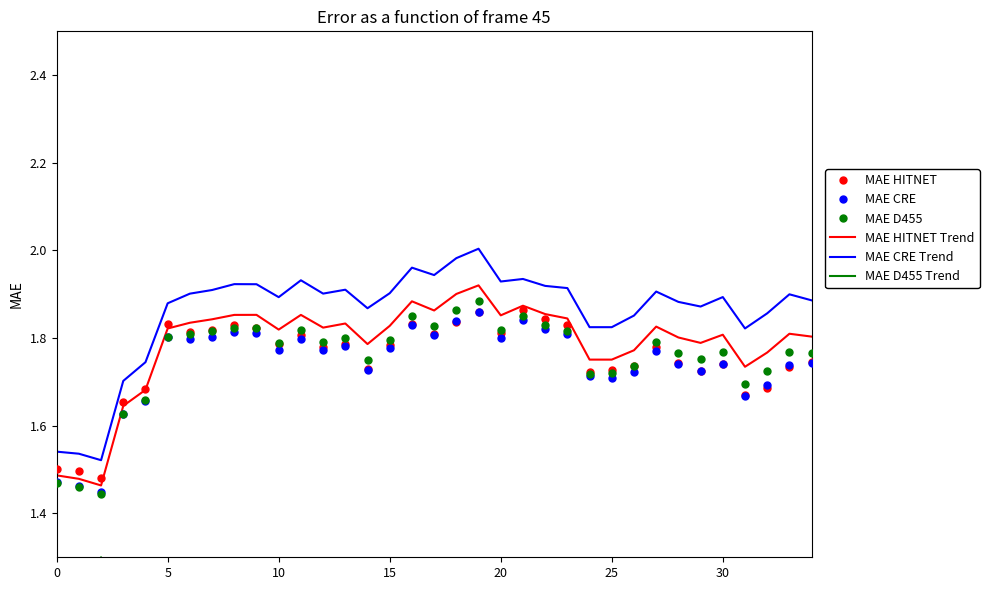

True or false: MAE D455 has a value of 2.8 at 15.

False